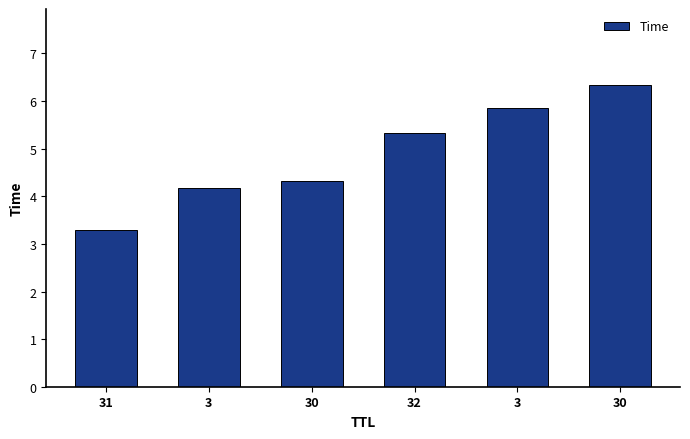

Count the number of categories in the chart.

6